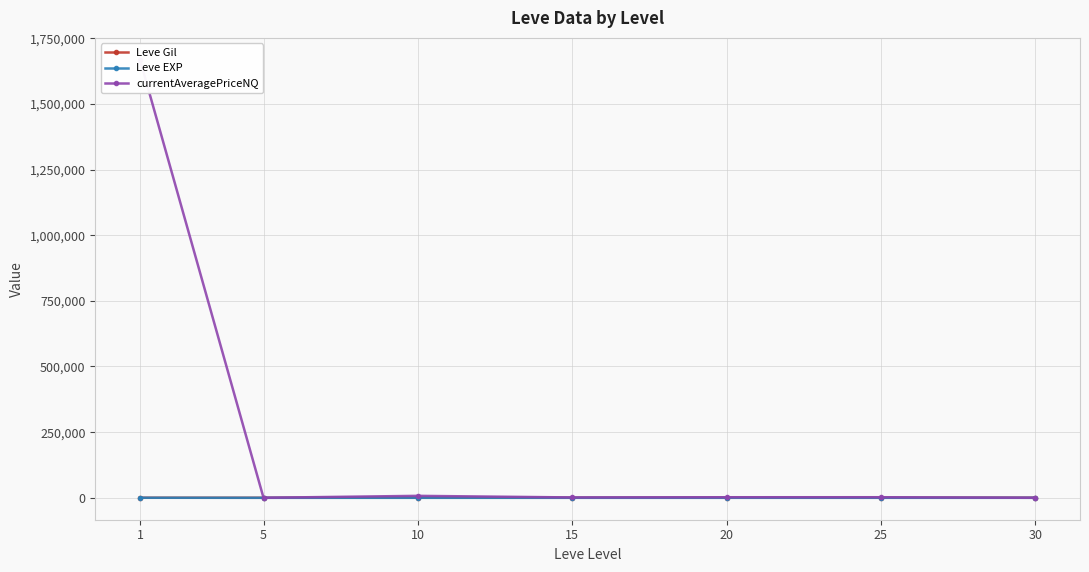

What is the value of the Leve Gil point at the 6th from the left?

545.0